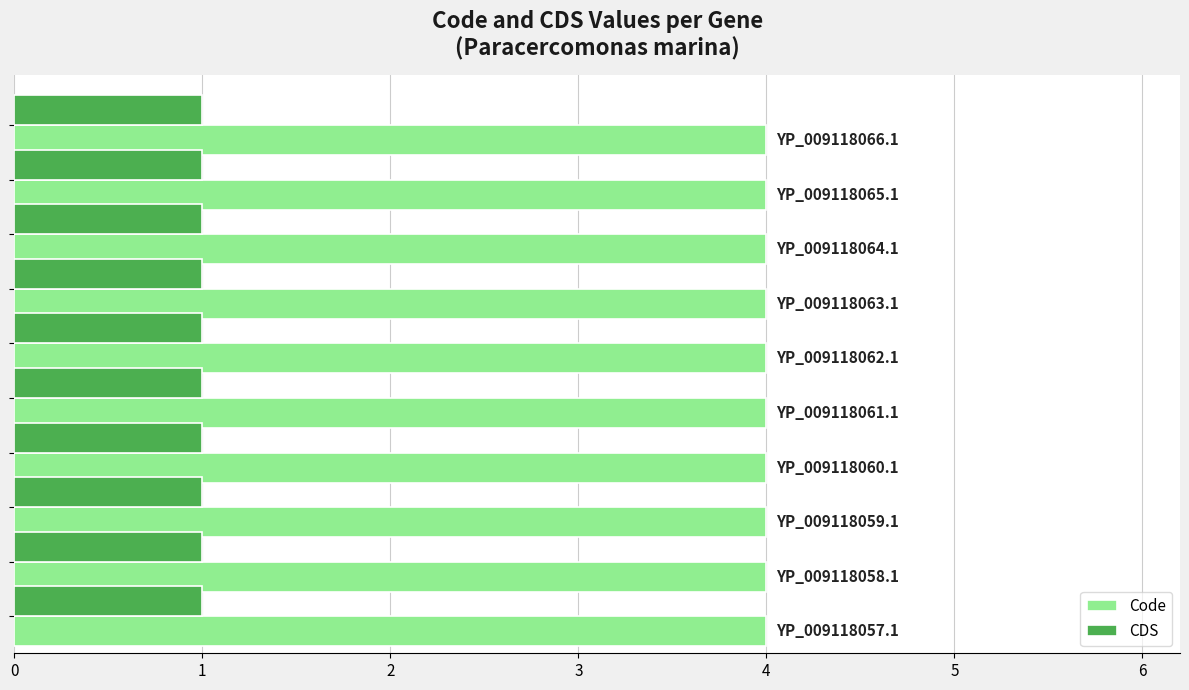

Which series has the largest total across all categories?

Code